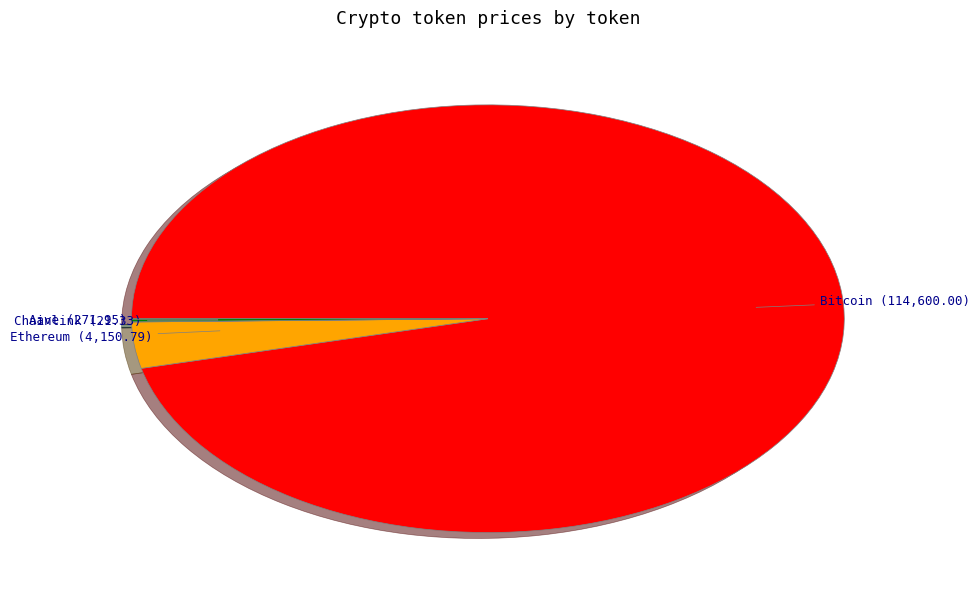

Is there a majority slice in this chart?

Yes